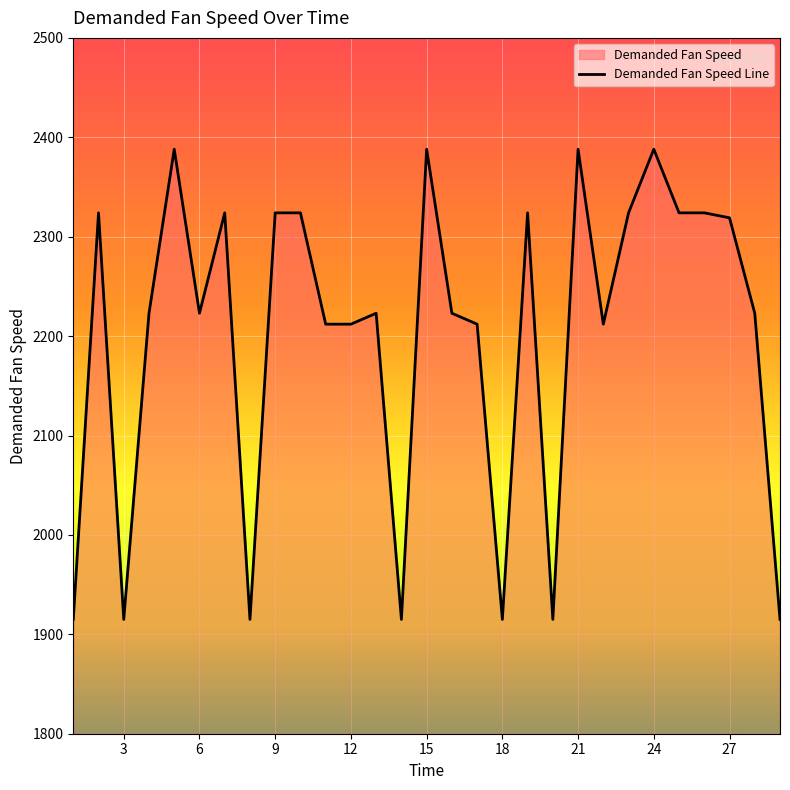

What is the difference between the maximum and minimum values?

473